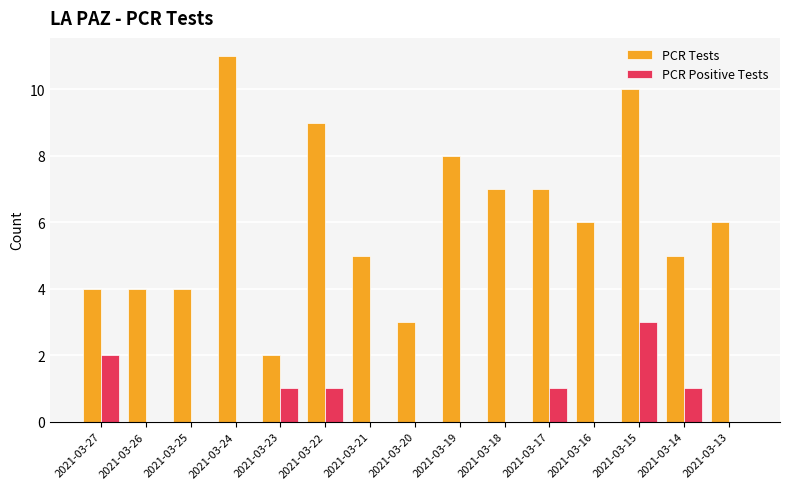

Is it true that PCR Positive Tests equals 2 at 2021-03-20?

False